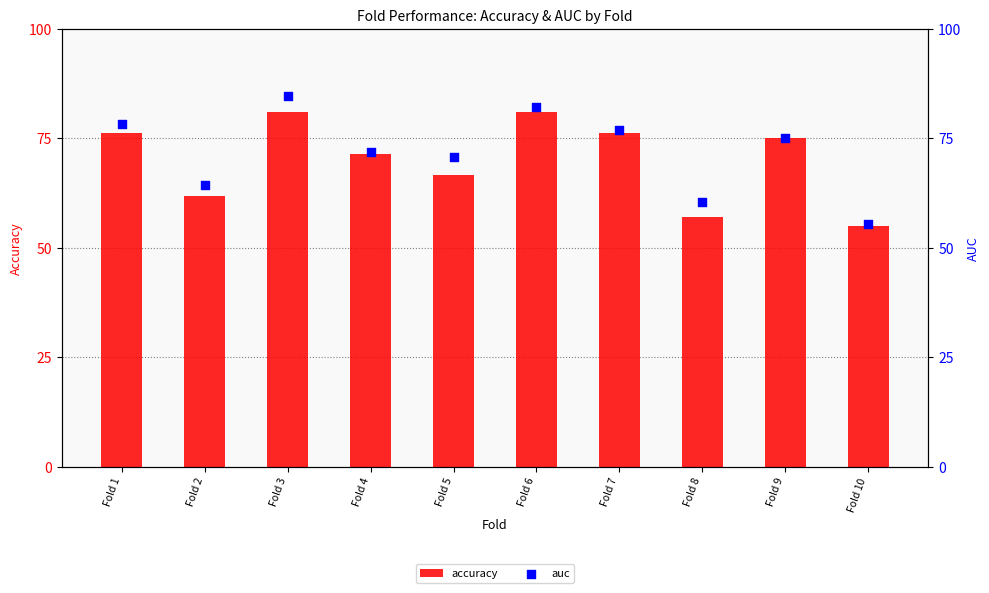

What is the total value across all series at Fold 4?

143.2